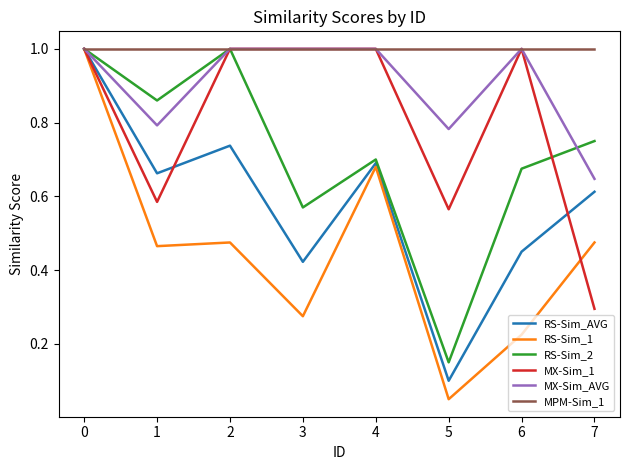

What is the sum of all MX-Sim_AVG values?

7.2